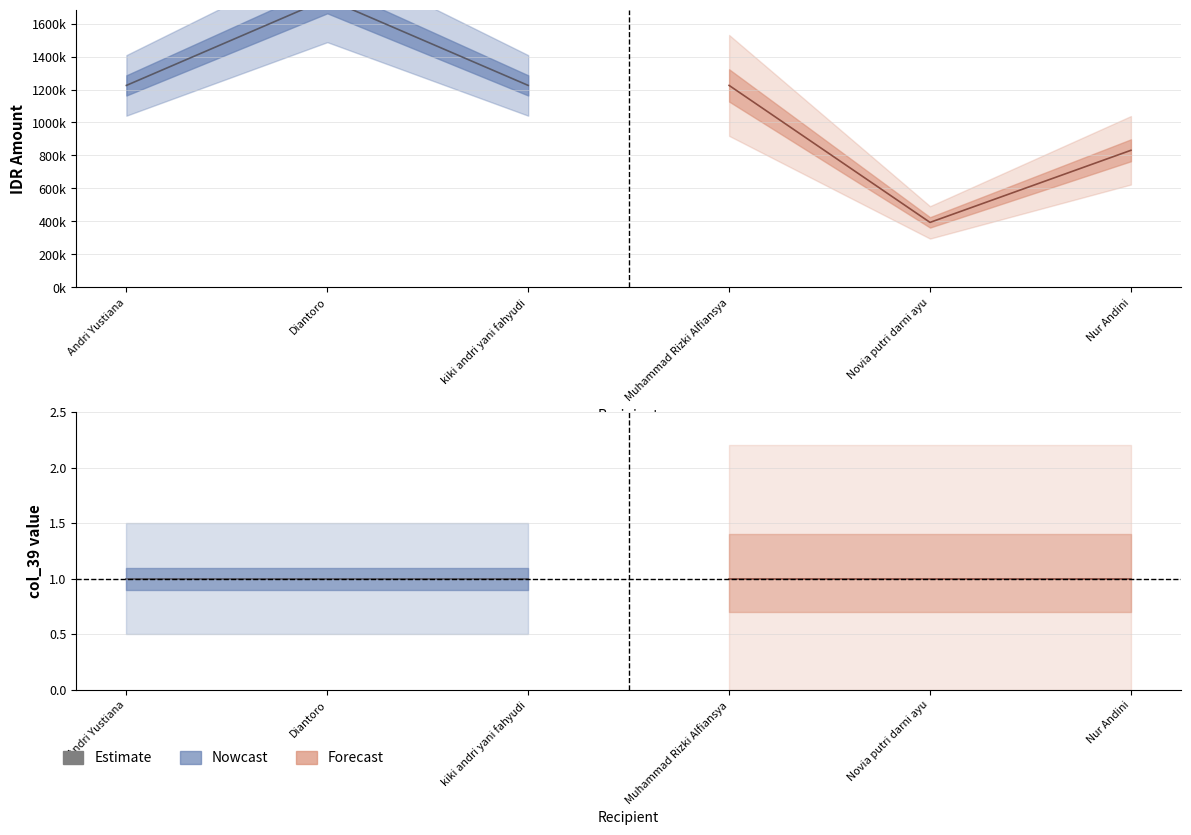

True or false: IDR_amount has a value of 2073291 at Andri Yustiana.

False